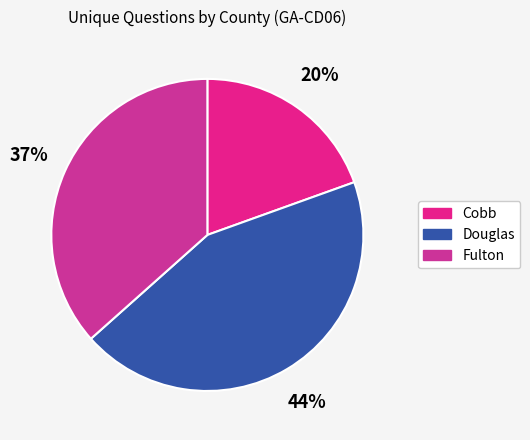

How many slices are in this pie chart?

3